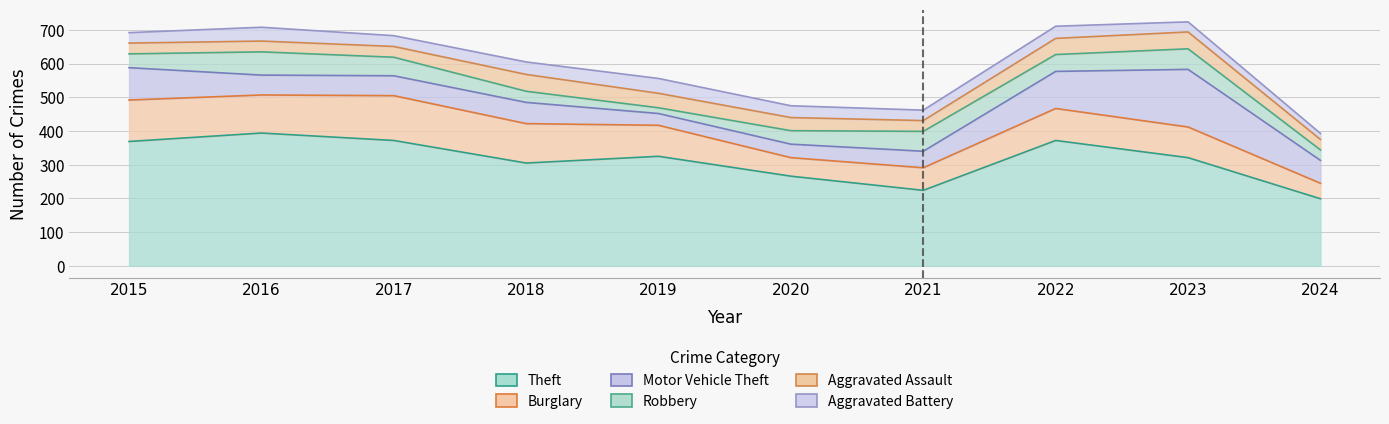

Which label corresponds to the smallest value in the chart?

2019